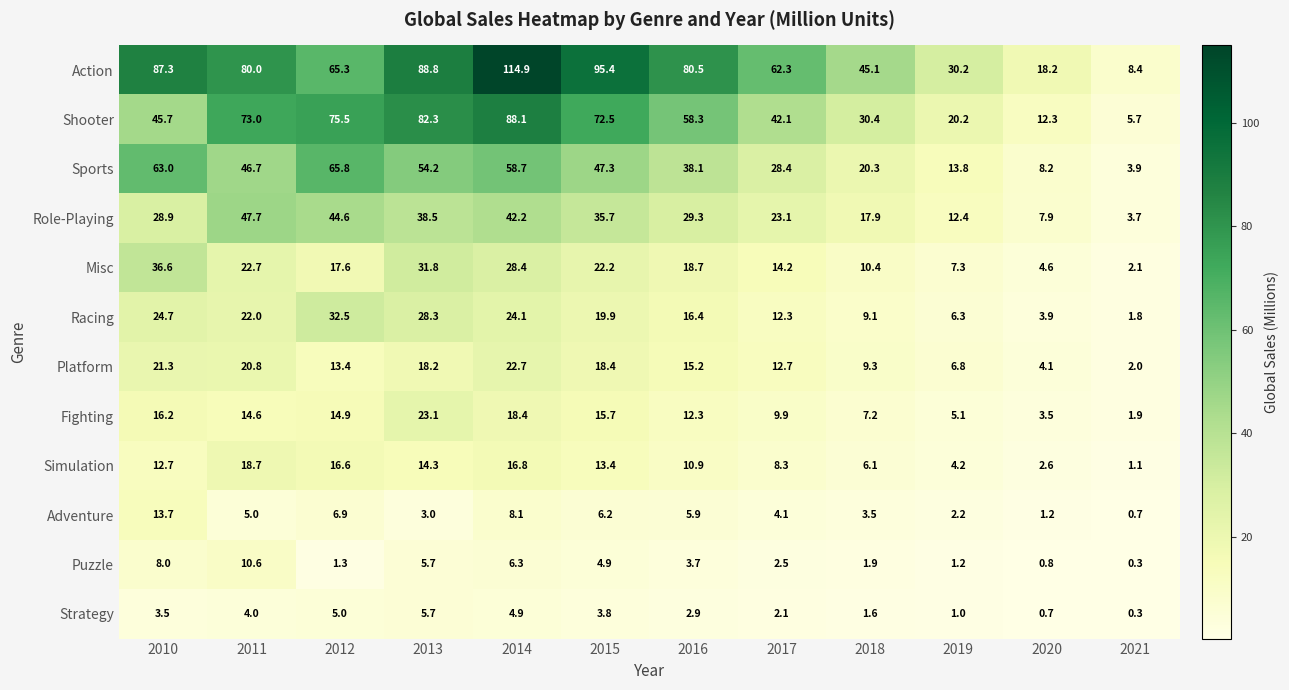

Which series changed the most between 2010 and 2015?

Shooter